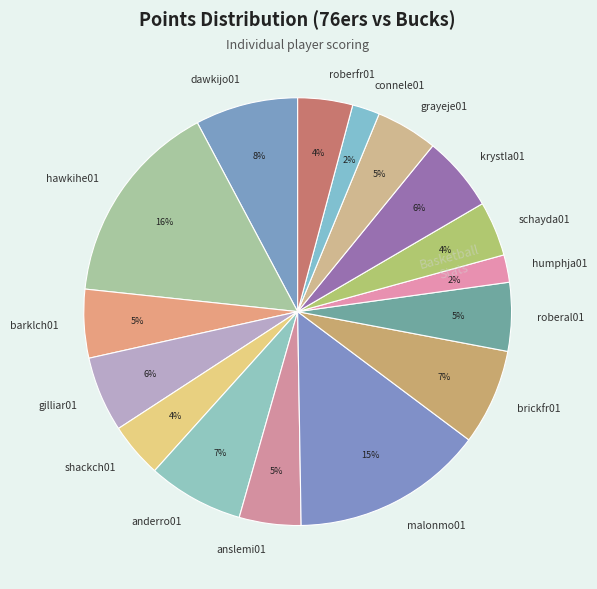

To the nearest percent, what is the combined percentage of roberfr01 and shackch01?

8%